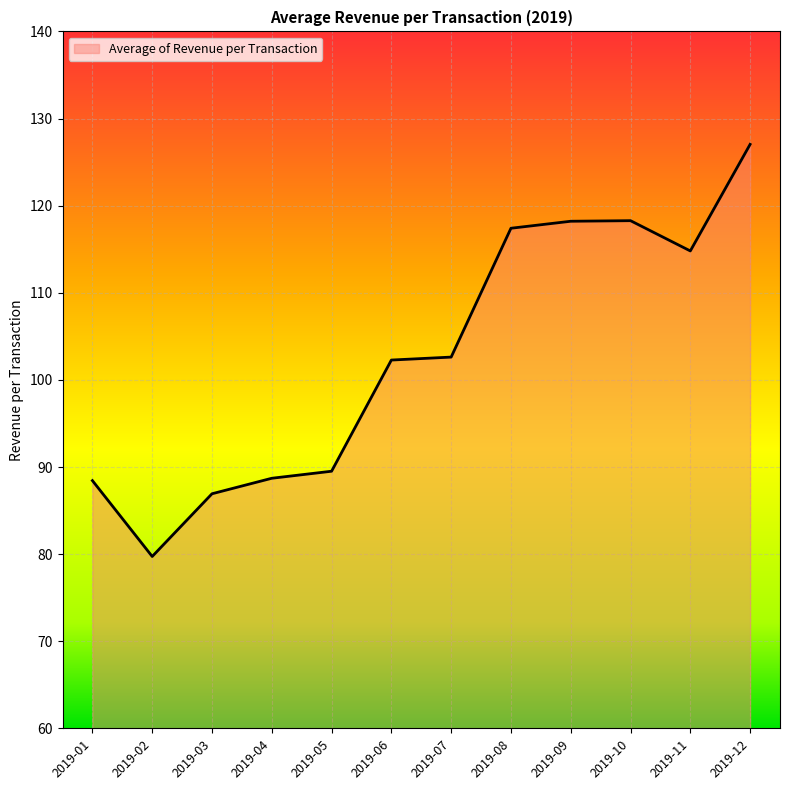

What is the difference between the maximum and minimum values?

47.3